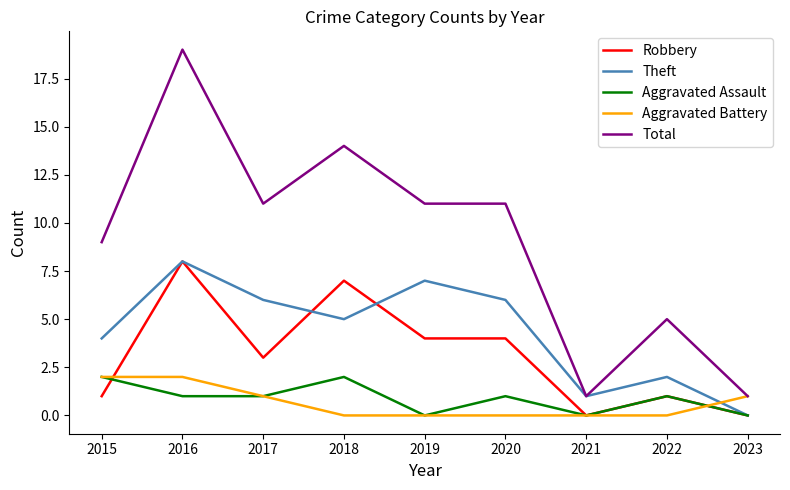

How many categories are shown in the chart?

9